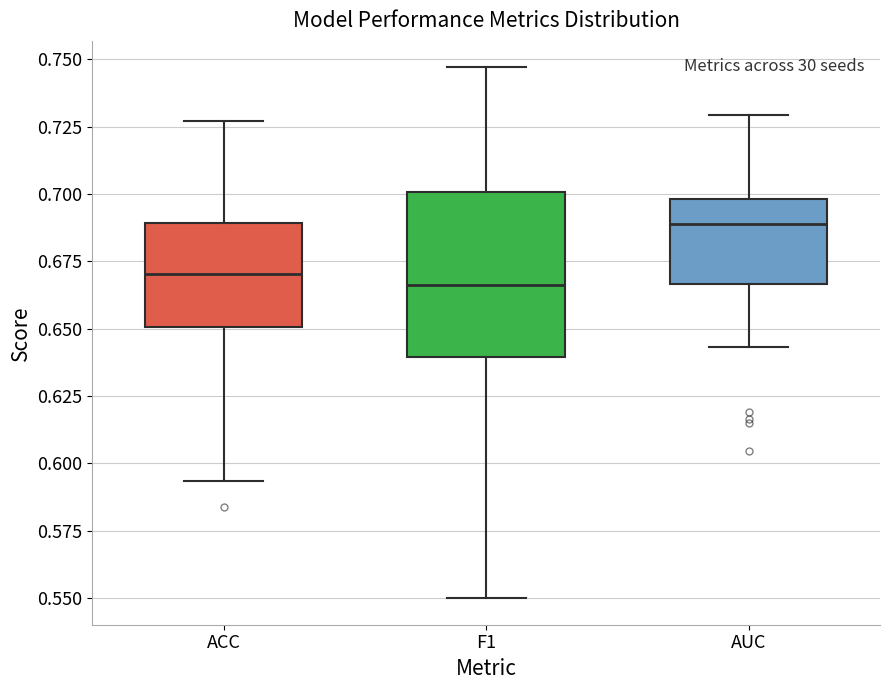

Which box's median line is the highest?

AUC